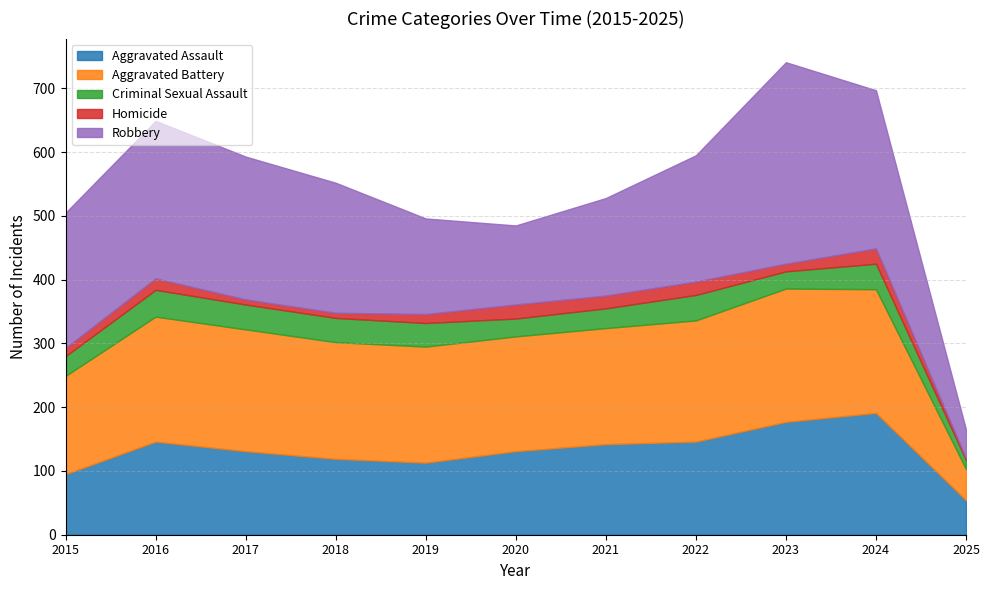

Reading right to left, list all the values displayed in this chart.

Aggravated Assault: 2025=54	2024=191	2023=177	2022=146	2021=142	2020=131	2019=113	2018=119	2017=131	2016=146	2015=95
Aggravated Battery: 2025=49	2024=194	2023=209	2022=190	2021=182	2020=180	2019=182	2018=183	2017=191	2016=196	2015=154
Criminal Sexual Assault: 2025=14	2024=40	2023=27	2022=40	2021=31	2020=28	2019=37	2018=38	2017=39	2016=42	2015=31
Homicide: 2025=3	2024=24	2023=12	2022=21	2021=20	2020=22	2019=14	2018=8	2017=8	2016=18	2015=13
Robbery: 2025=45	2024=248	2023=316	2022=198	2021=153	2020=124	2019=150	2018=204	2017=224	2016=247	2015=212